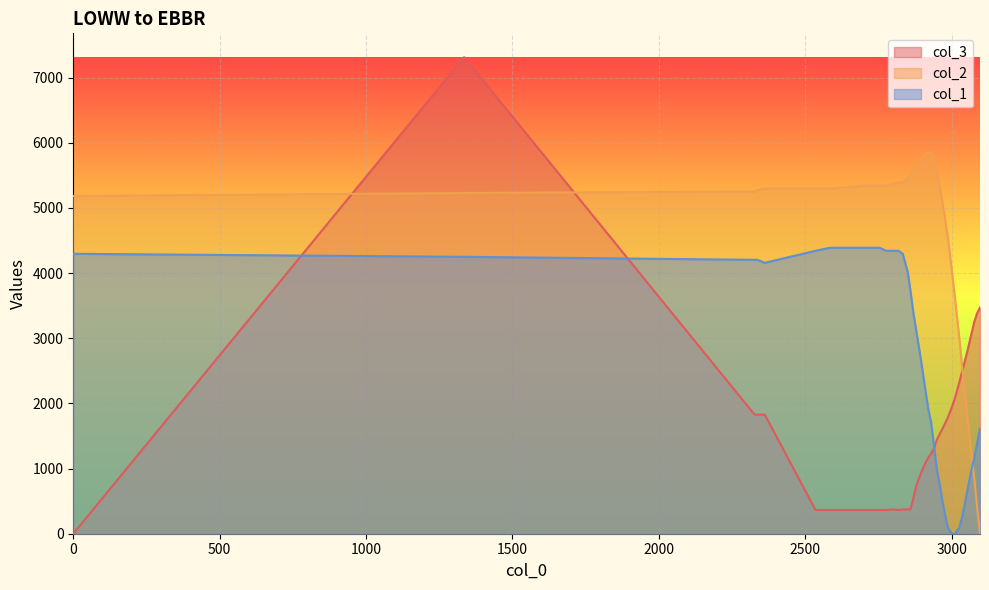

How many values in the col_3 series exceed 1310?

17